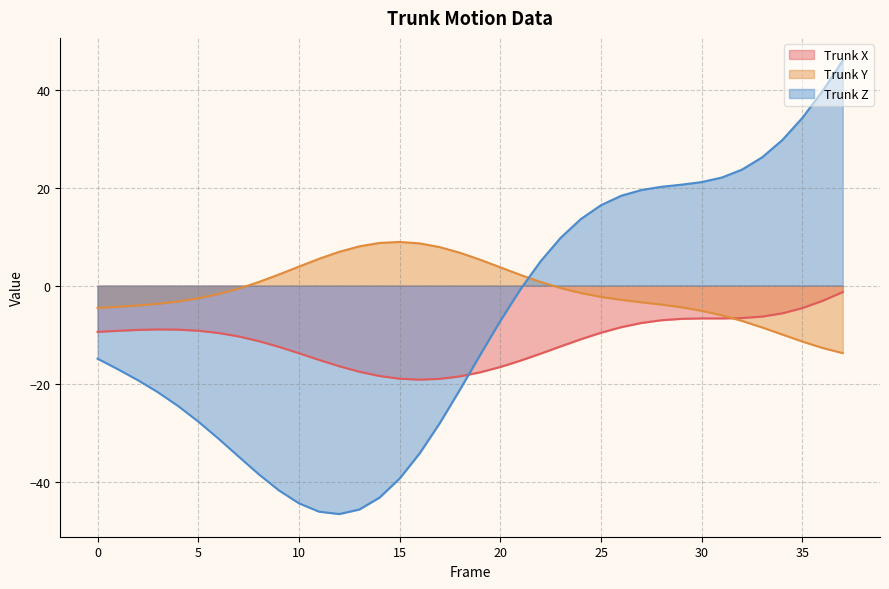

How many lines are shown in the chart?

3